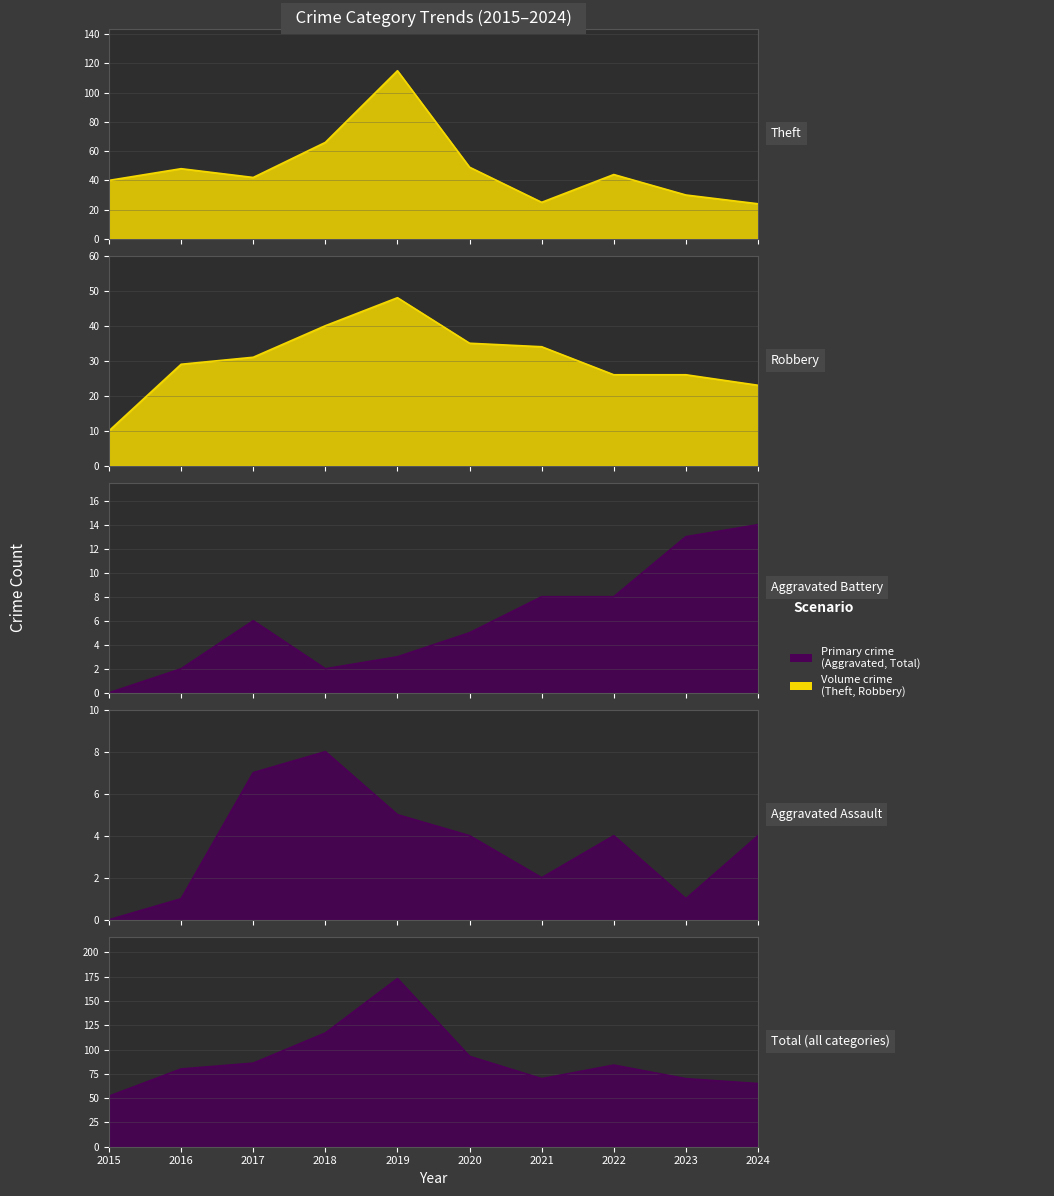

What is the value of the Aggravated Battery point at the 10th from the left?

14